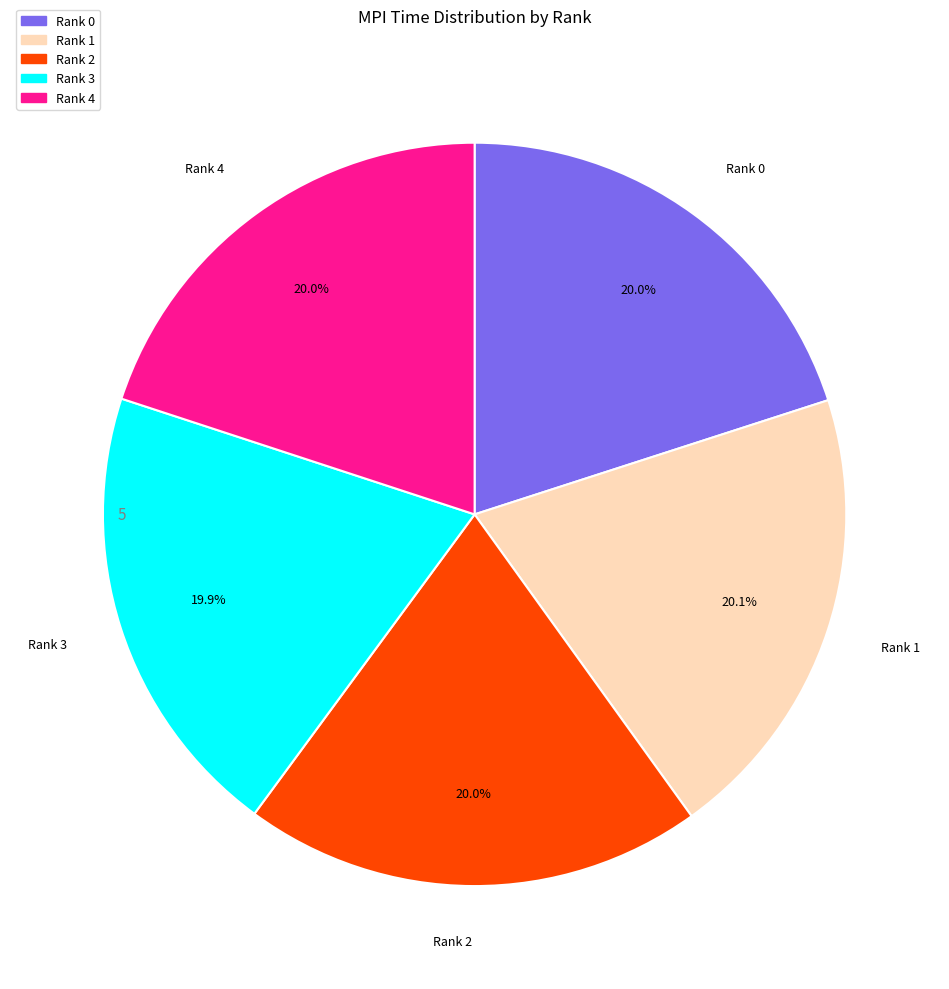

To the nearest percent, what is the average slice percentage?

20%